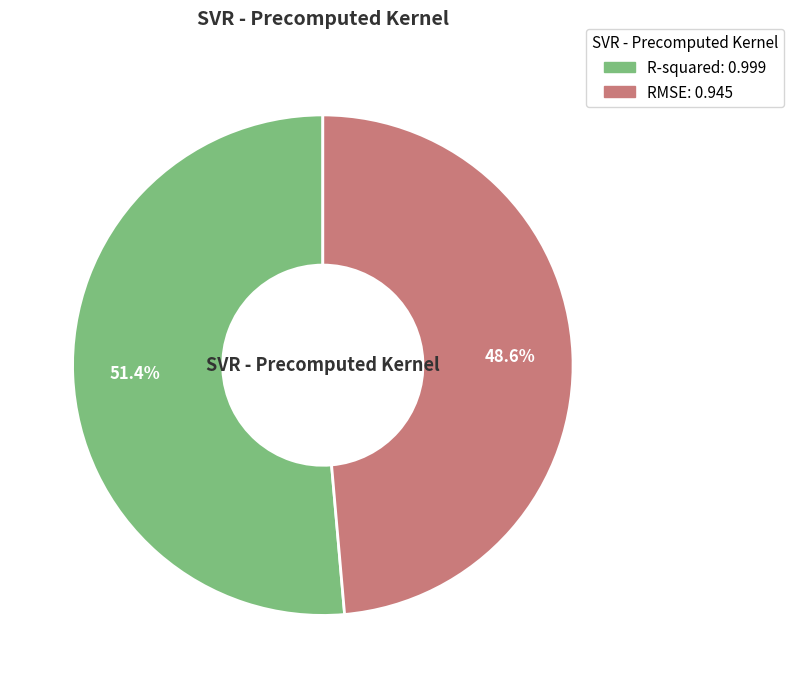

What percentage is the R-squared slice, to the nearest percent?

51%